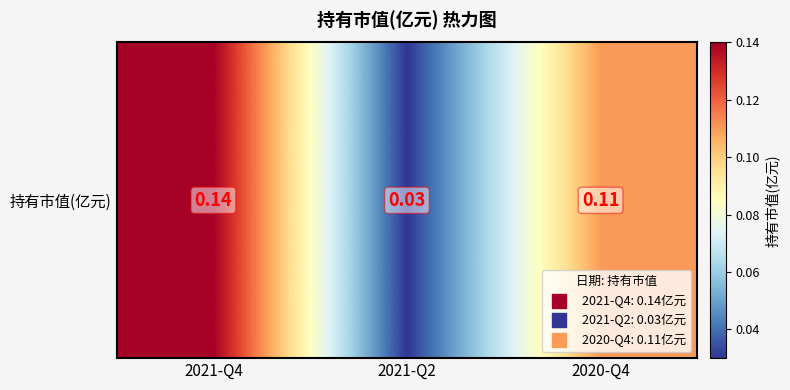

List the labels in order of value, largest first.

2021-Q4, 2020-Q4, 2021-Q2